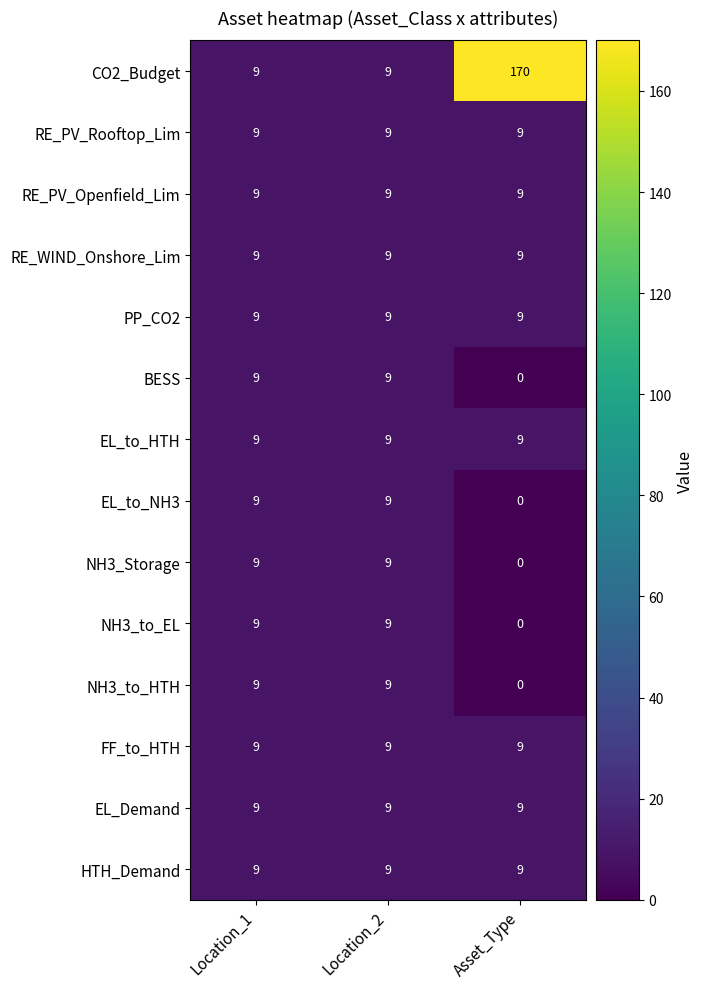

What is the maximum value shown in the chart?

170